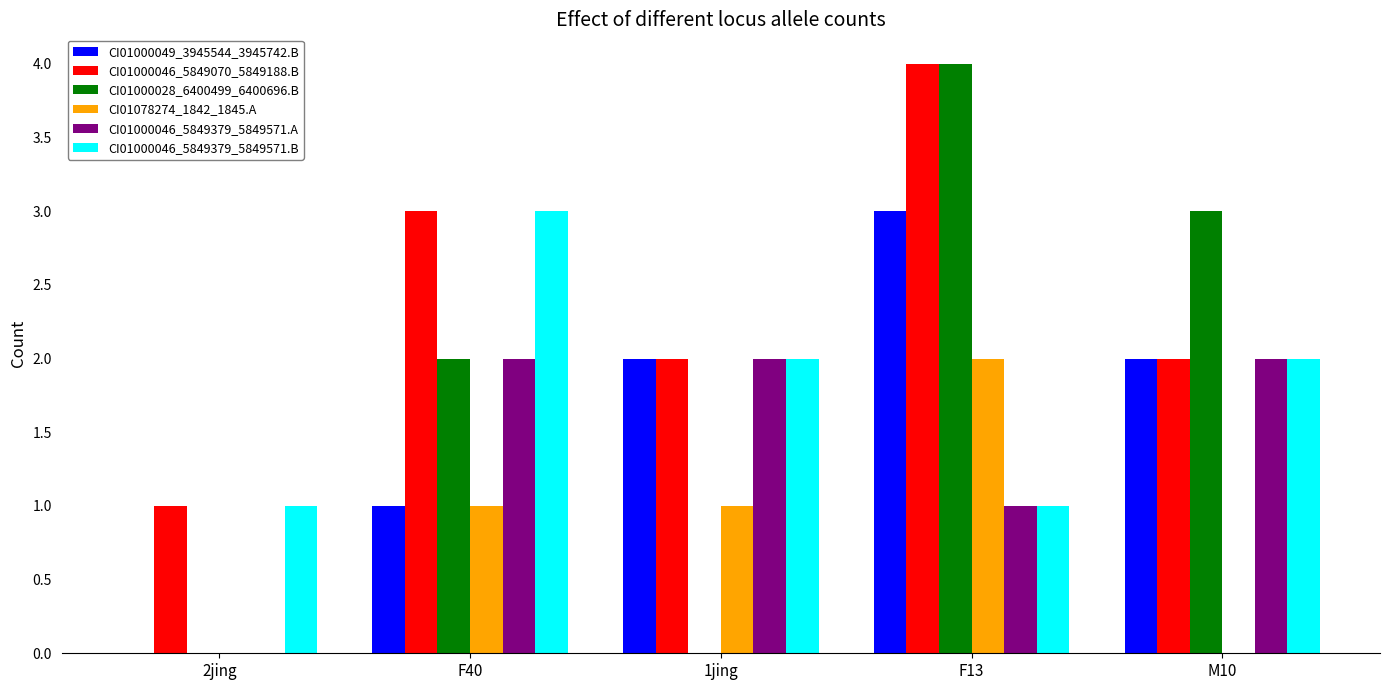

What are all the series names shown in the legend?

CI01000049_3945544_3945742.B, CI01000046_5849070_5849188.B, CI01000028_6400499_6400696.B, CI01078274_1842_1845.A, CI01000046_5849379_5849571.A, CI01000046_5849379_5849571.B